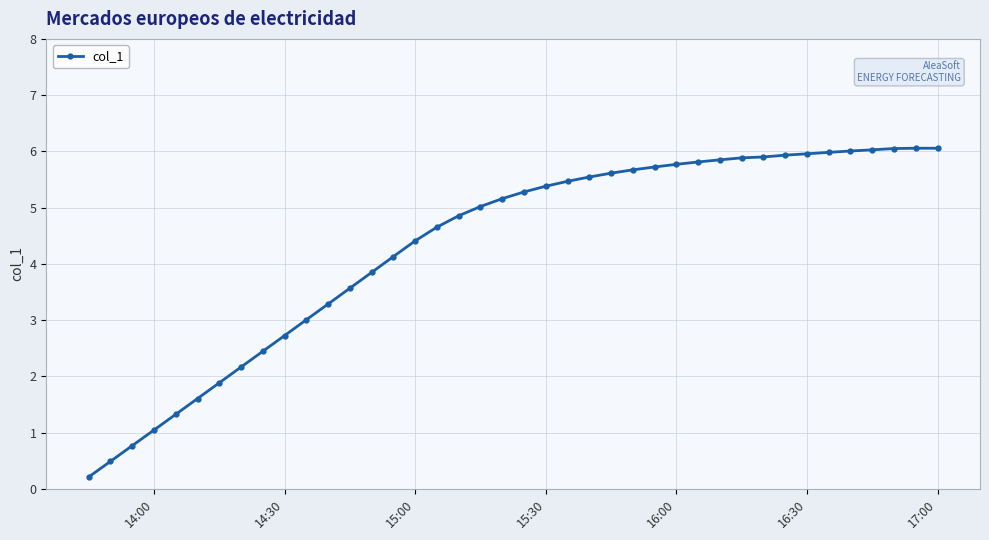

What is the sum of all values?

172.6